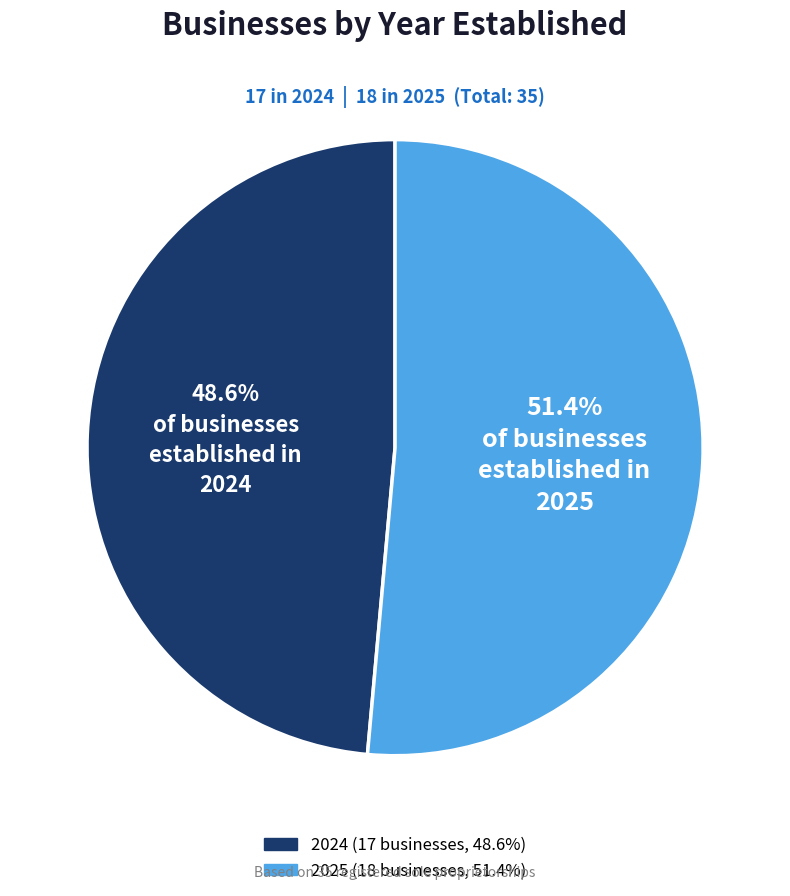

Count the number of slices in the pie.

2